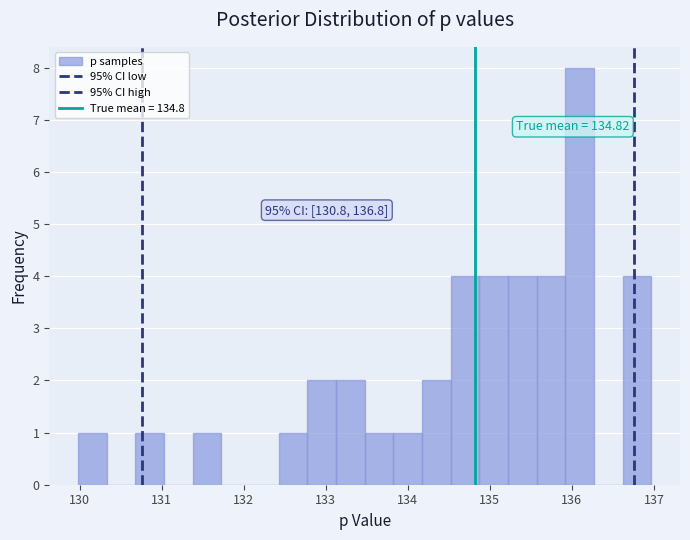

Read against the x-axis, roughly where is the centre of the tallest bar?

136.1